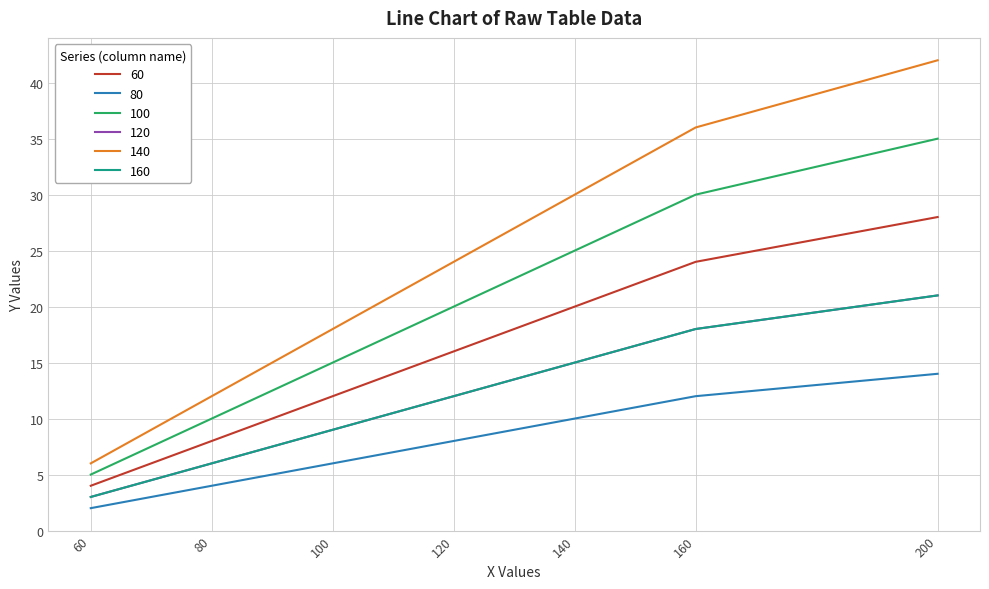

How many 120 values are between 6 and 18?

5